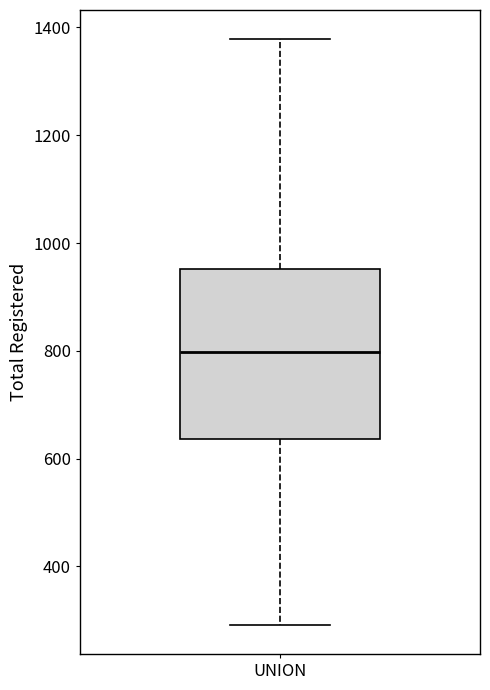

Transcribe this box plot: give where the median line is, the range the box spans, and where the two whiskers end, as read against the y-axis. The values are not printed on the chart, so give them approximately, as read against the axis.

median 800, box 640 to 960, whiskers 300 to 1380